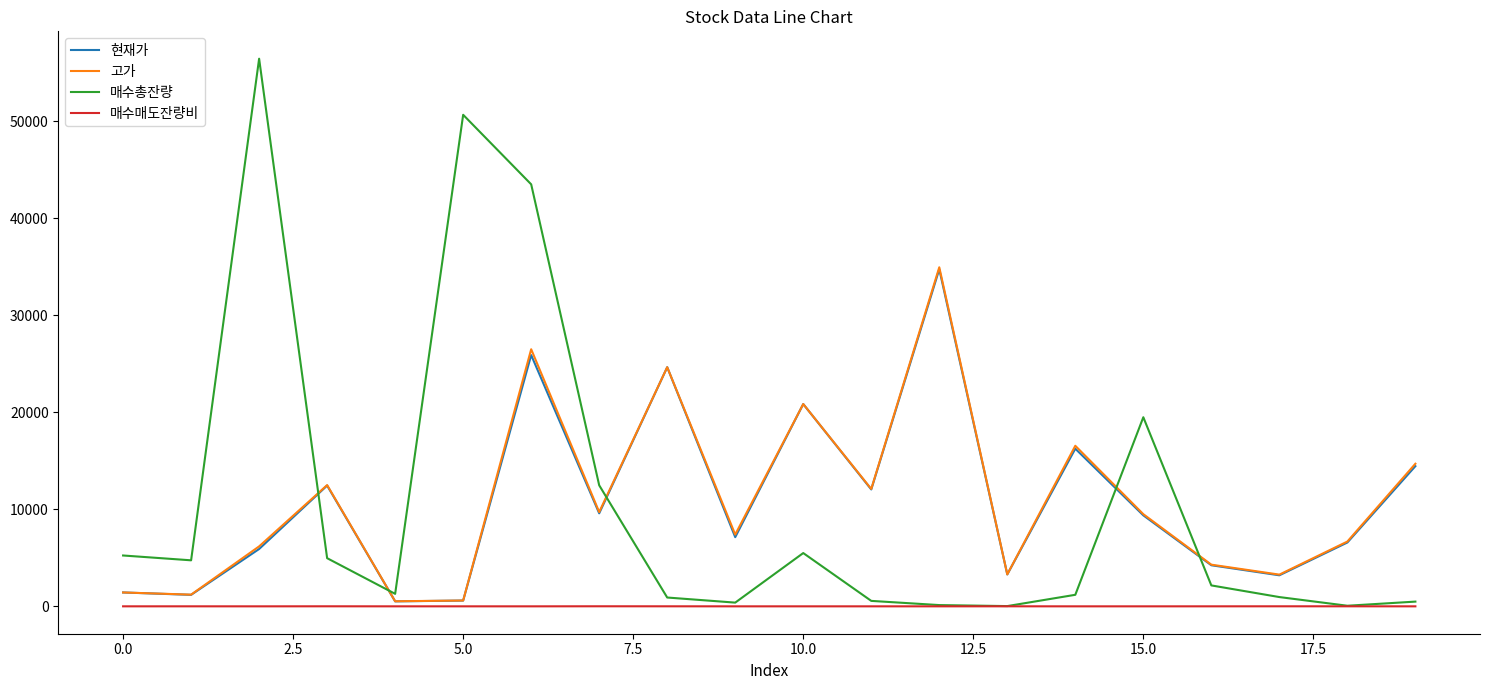

Which series has the largest range (max minus min)?

매수총잔량